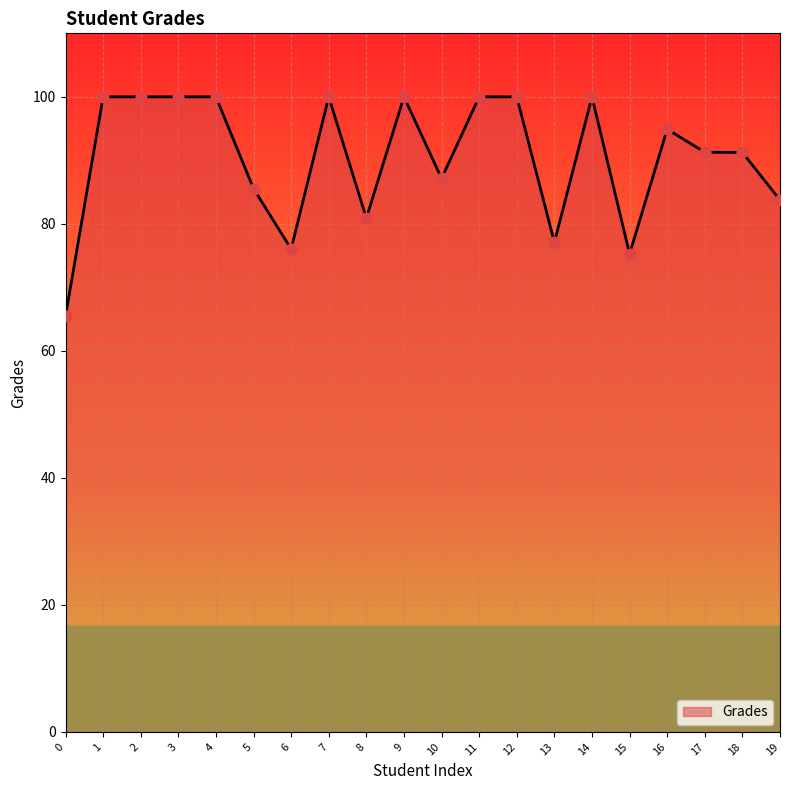

What is the change in value from 12 to 19?

-16.2